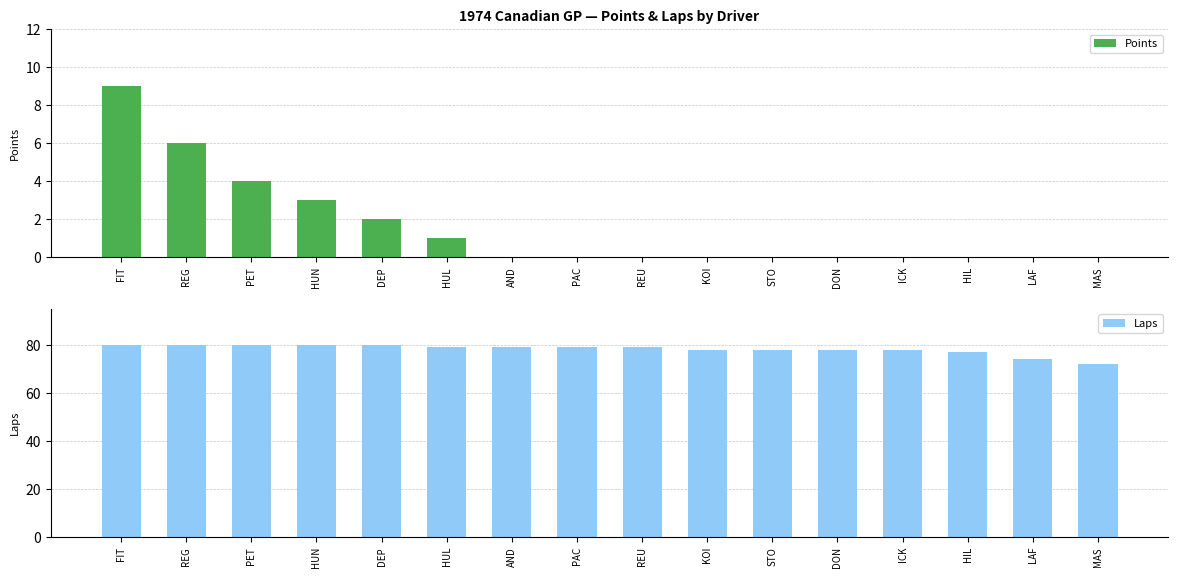

Rank the series by their maximum value, from lowest to highest.

Points, Laps